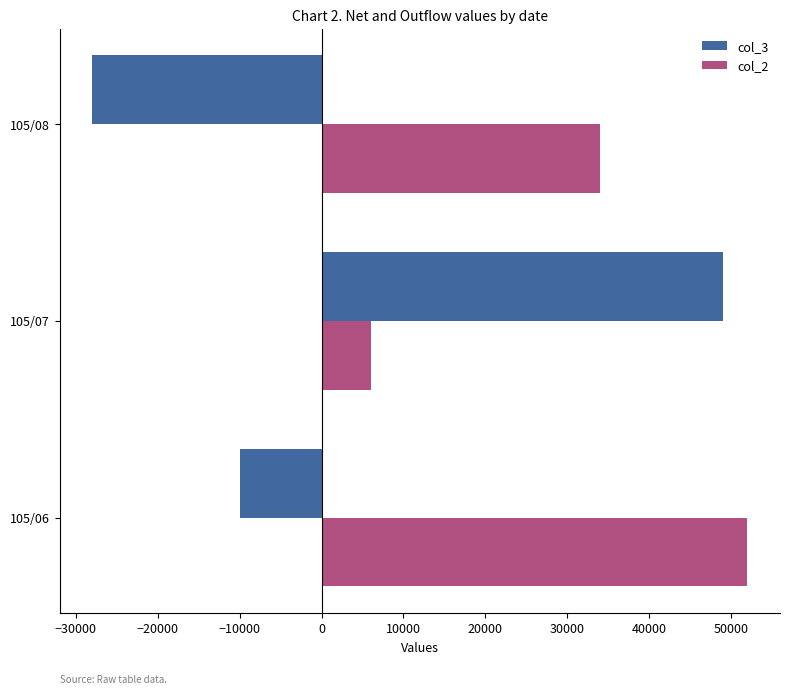

Rank the series by their average value, from highest to lowest.

col_2, col_3